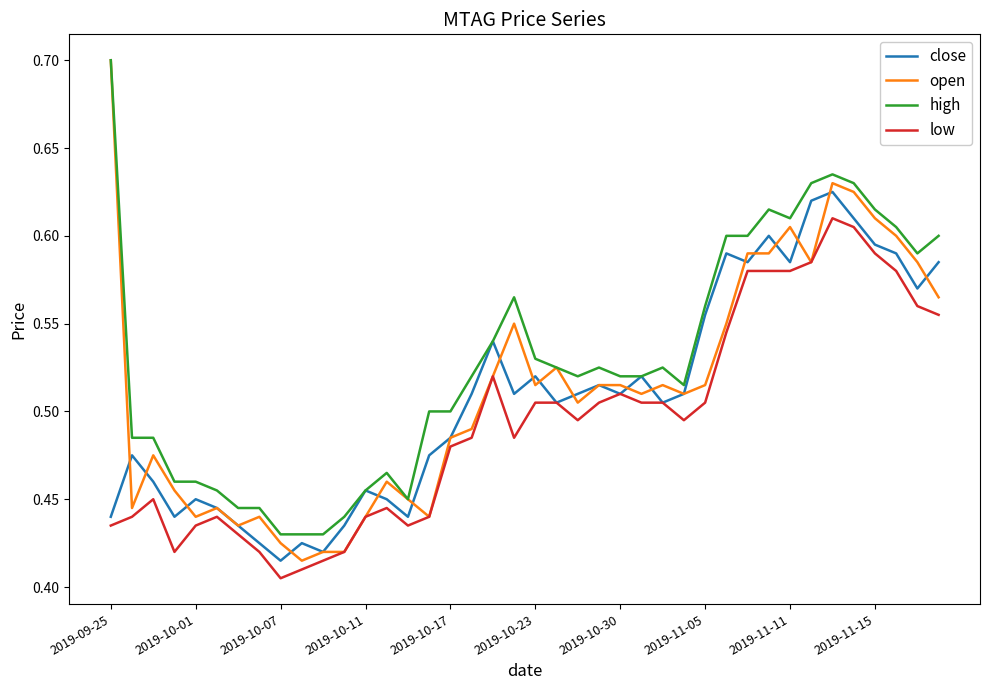

At how many categories does at least one series exceed 0?

40